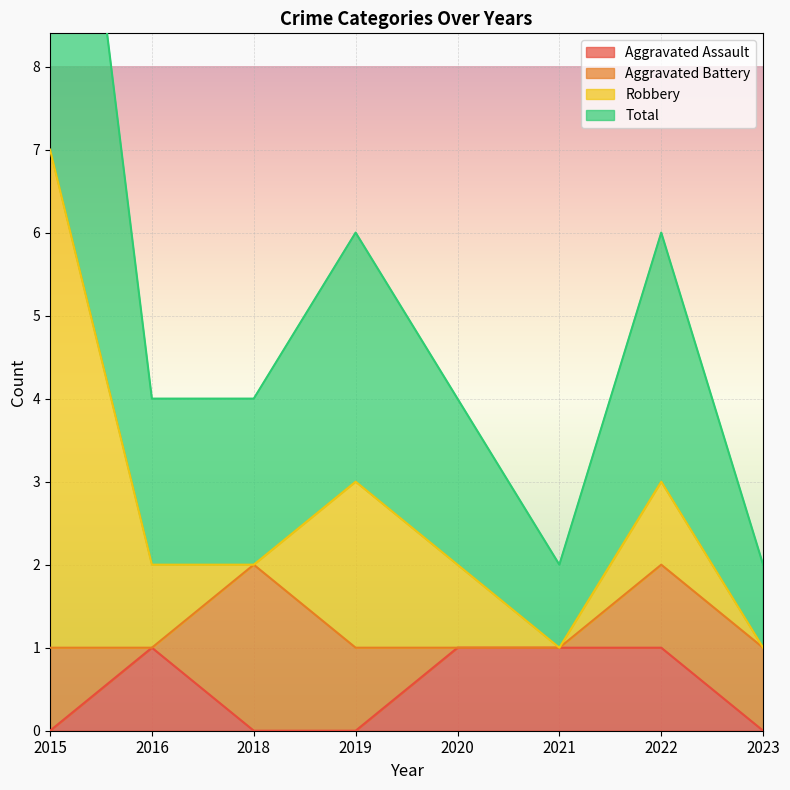

Count the number of categories in the chart.

8